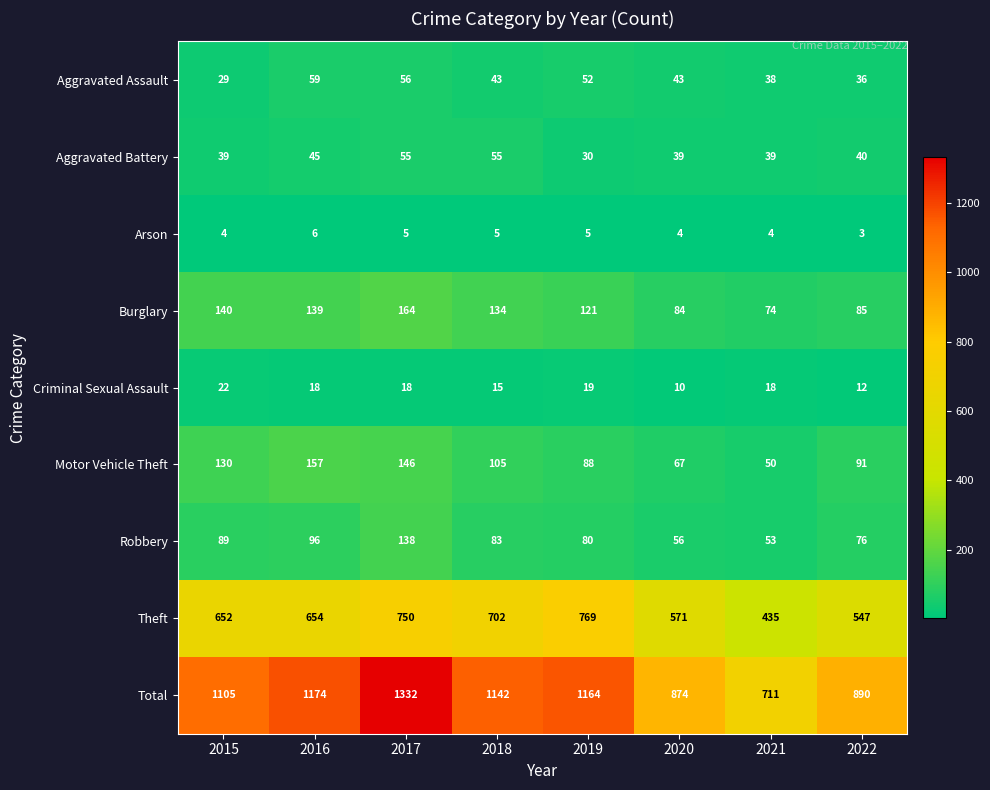

At which category is the sum across all series the highest?

2017